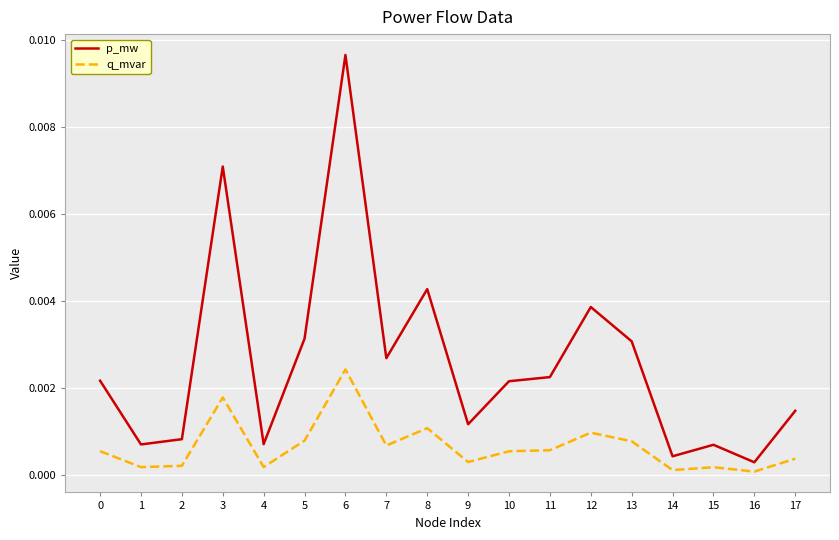

True or false: q_mvar and p_mw intersect in this chart.

False